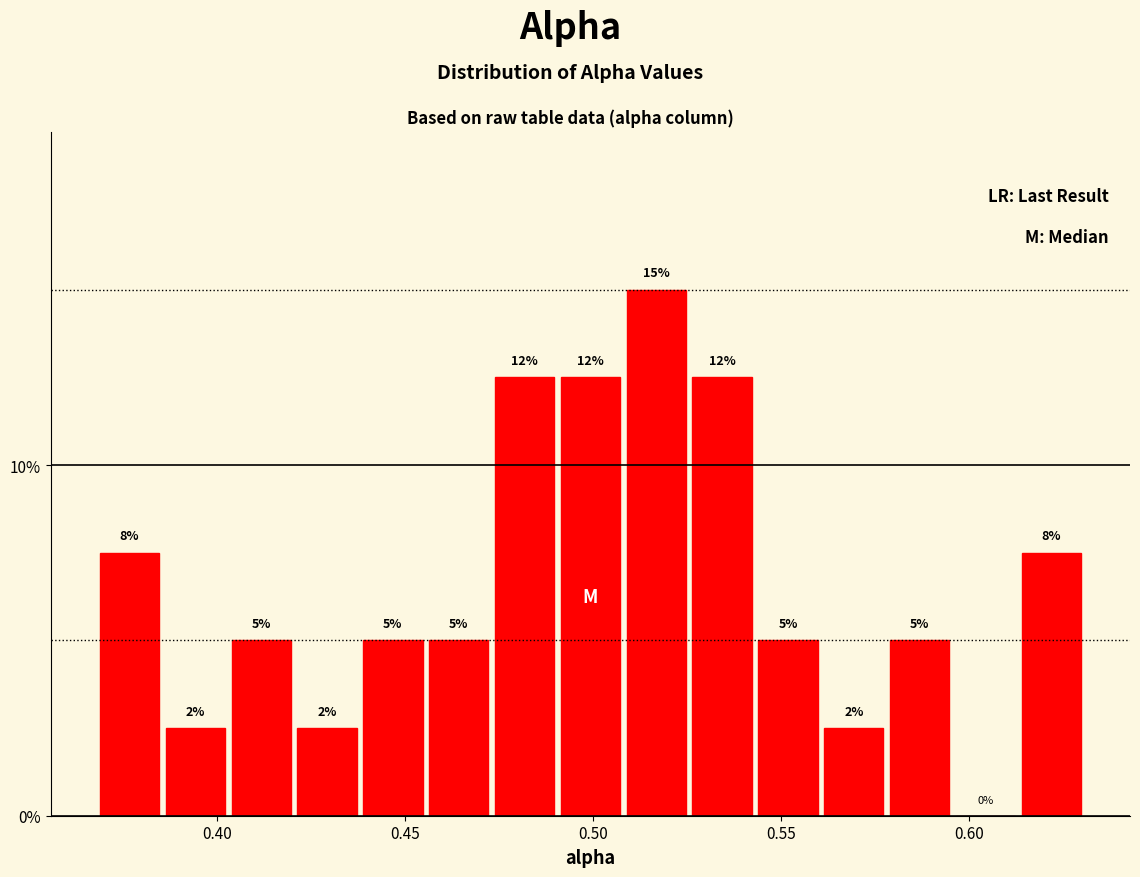

Around what value on the x-axis is the tallest bar? Give the approximate position of its centre, as read against the axis.

0.515